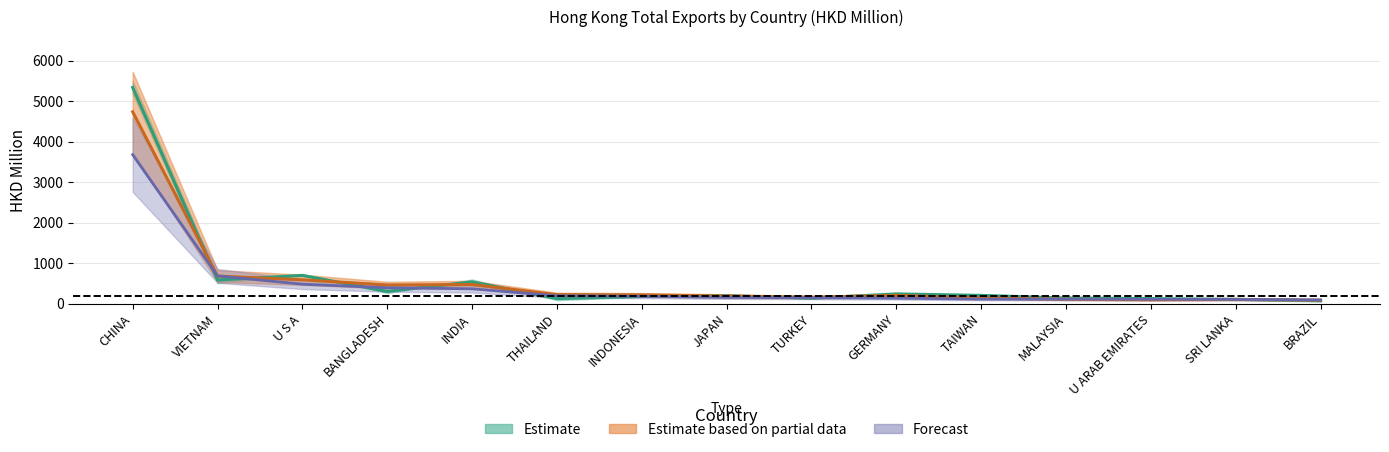

What is the sum of all 201612 values?

8978.2